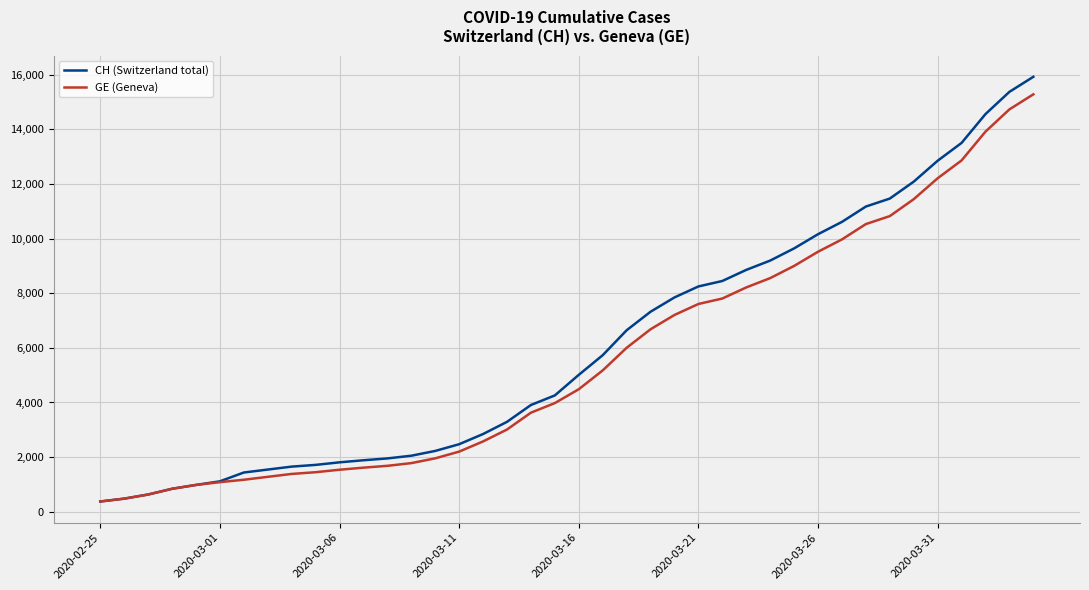

What is the greatest value displayed?

15926